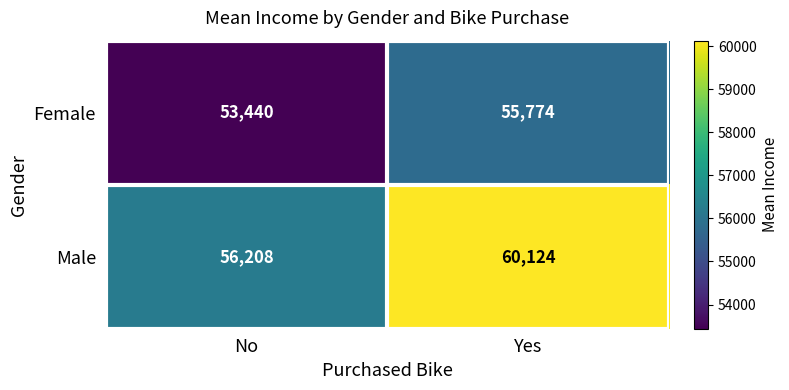

What is the smallest value displayed?

53440